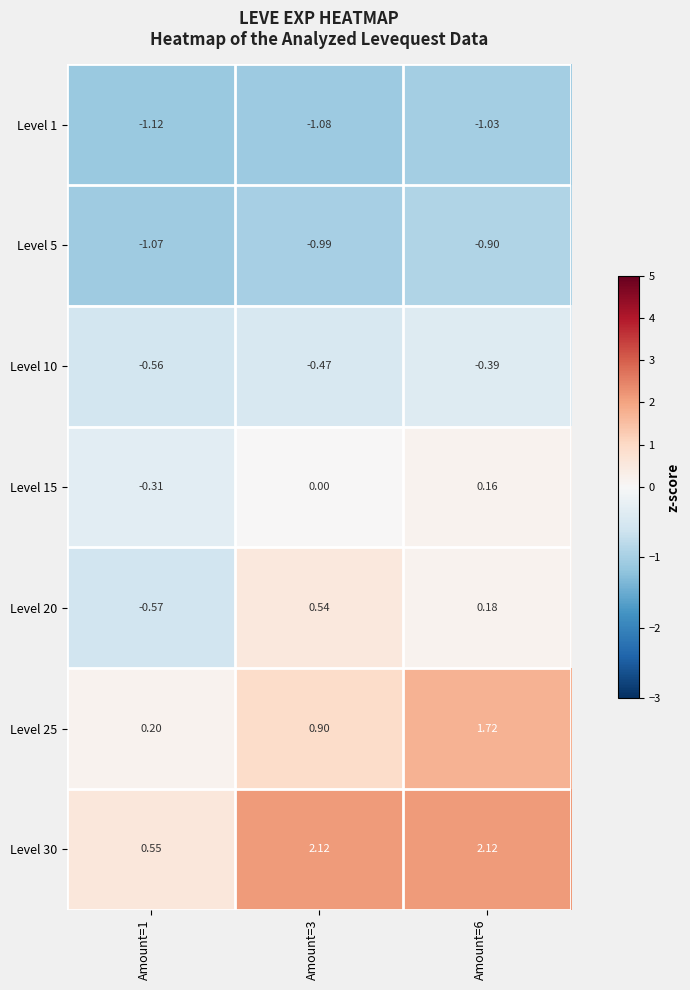

Is the value of Level 25 at Amount=1 greater than the value of Level 30 at Amount=3?

No